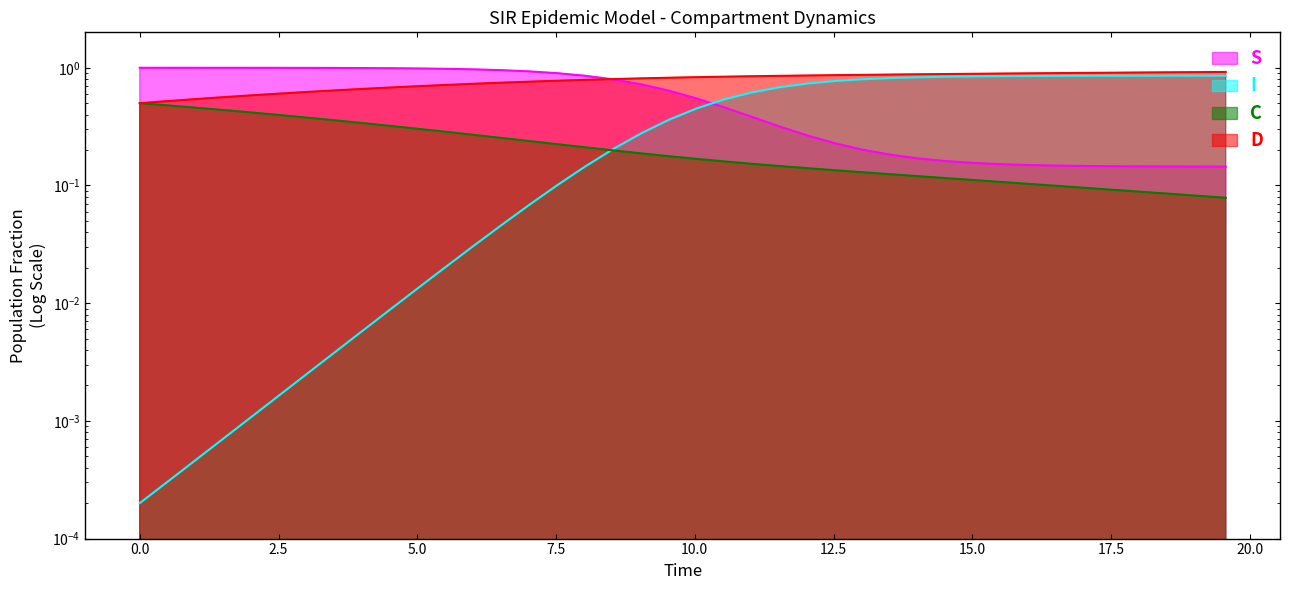

At how many categories does at least one series exceed 0?

40